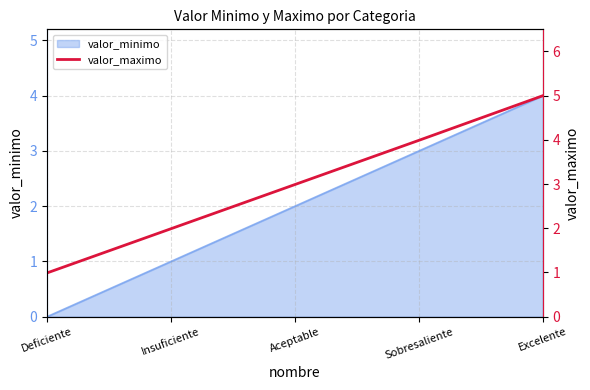

Reading left to right, extract all data points from this chart.

1.0	2.0	3.0	4.0	5.0